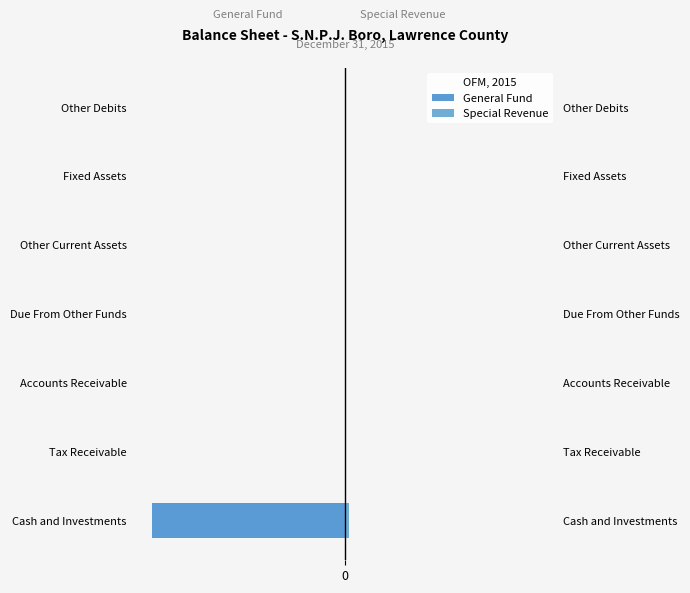

How many bars are there in total?

14